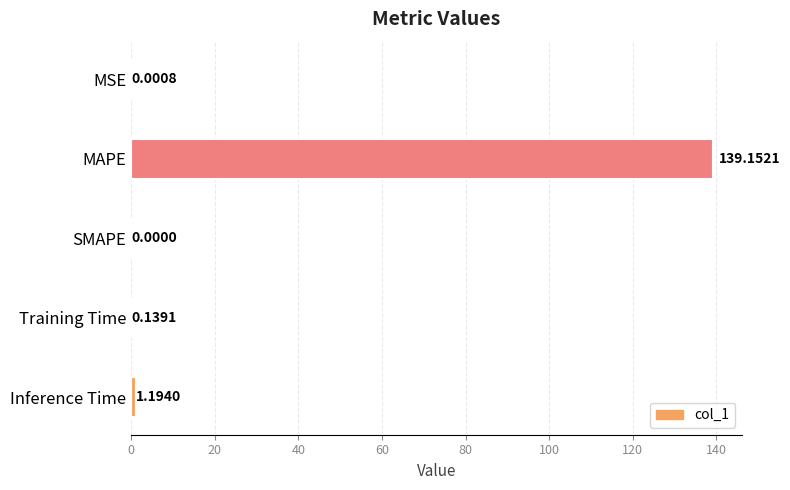

Which category has the highest value across all series?

MAPE